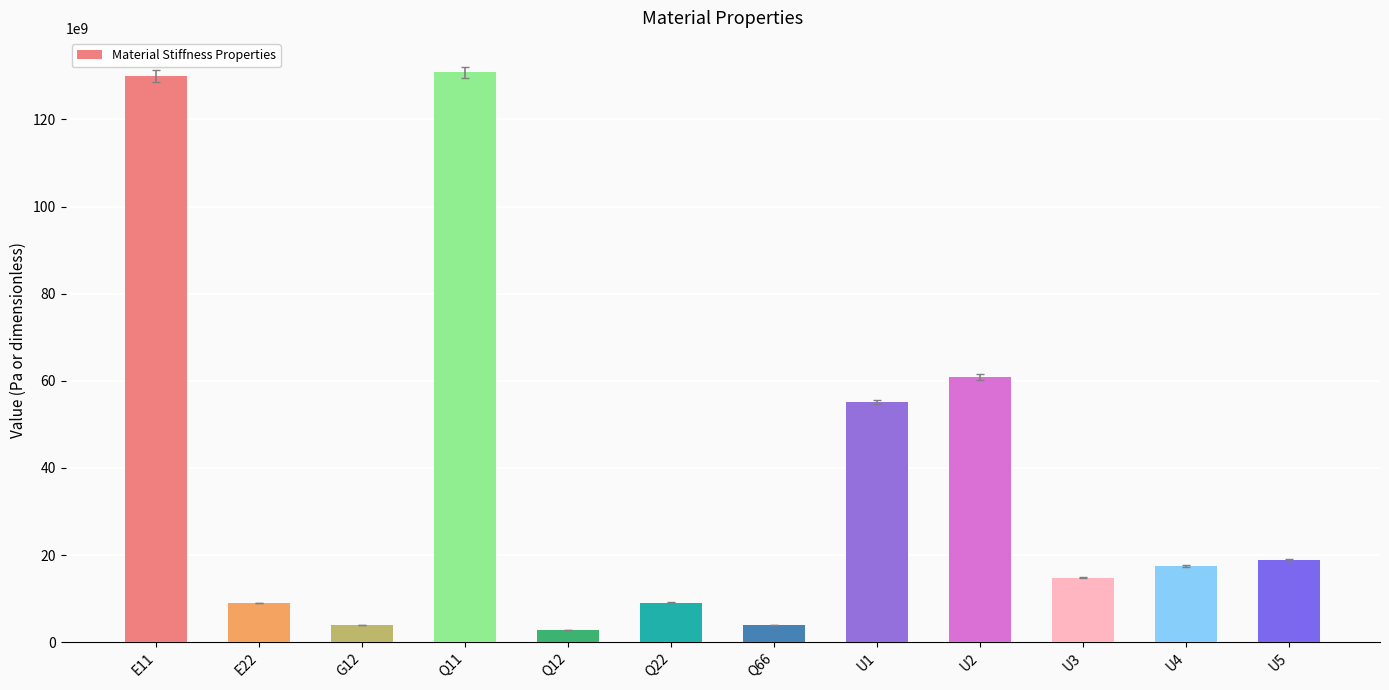

What is the difference between the values at U4 and Q66?

13521634801.5